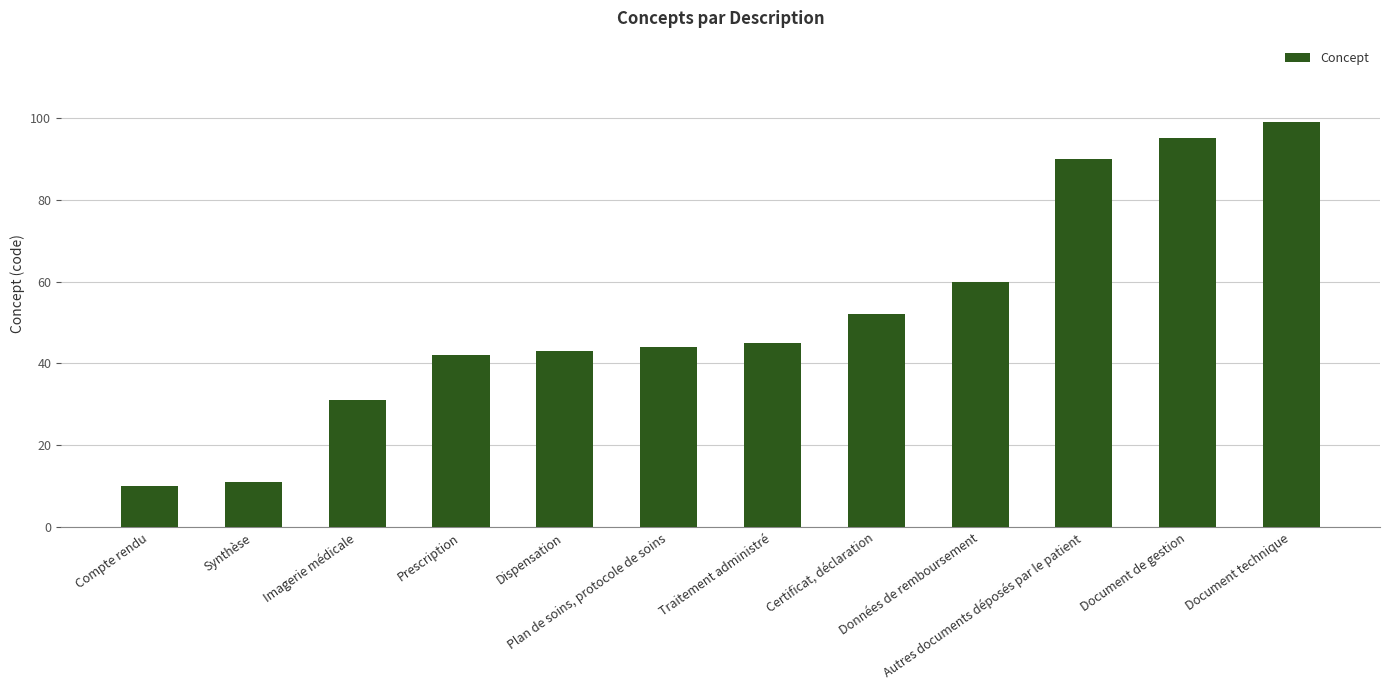

Between Traitement administré and Plan de soins, protocole de soins, which is larger?

Traitement administré